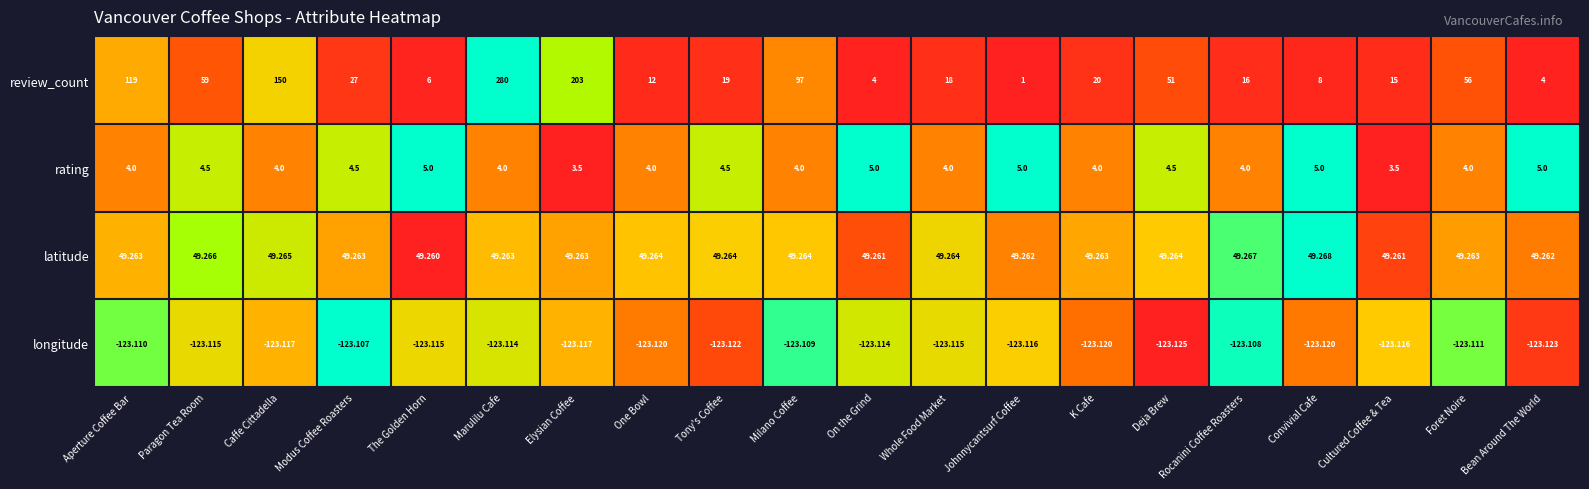

At which category is the sum across all series the highest?

Marulilu Cafe